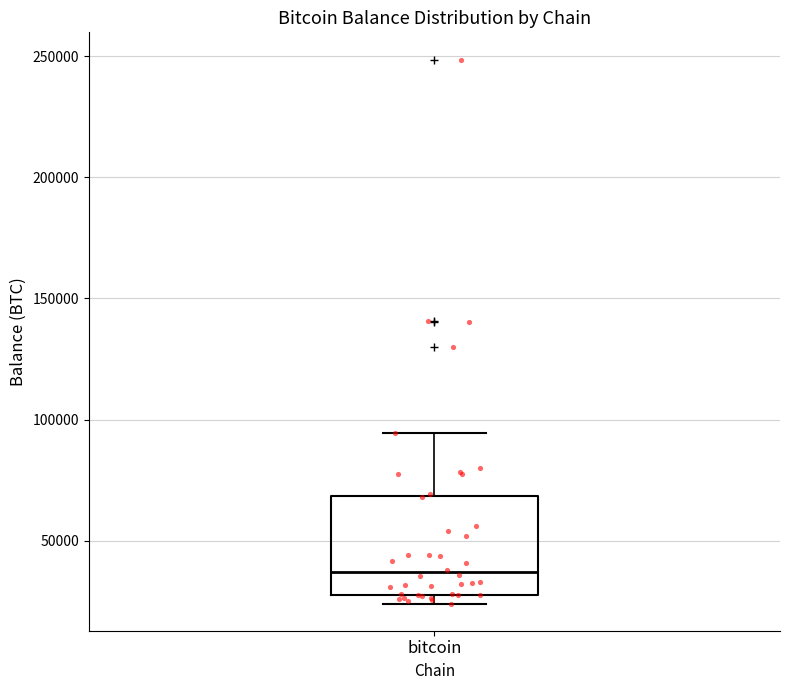

Read this box plot against the y-axis: the position of the median line, the range covered by the box, and the ends of both whiskers. The values are not printed on the chart, so give them approximately, as read against the axis.

median 35000, box 30000 to 70000, whiskers 25000 to 95000